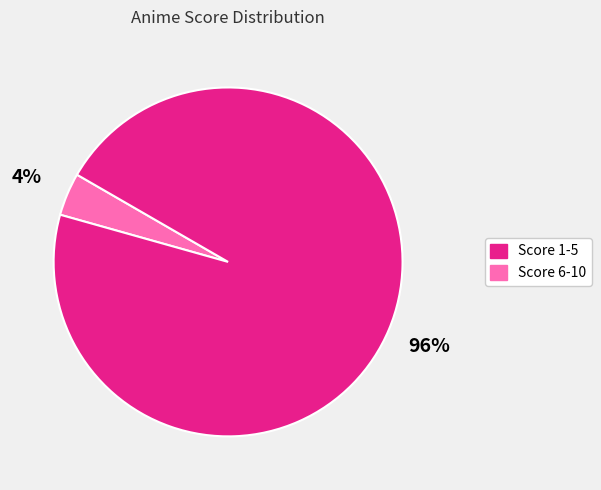

Is there any slice that represents more than half of the pie?

Yes